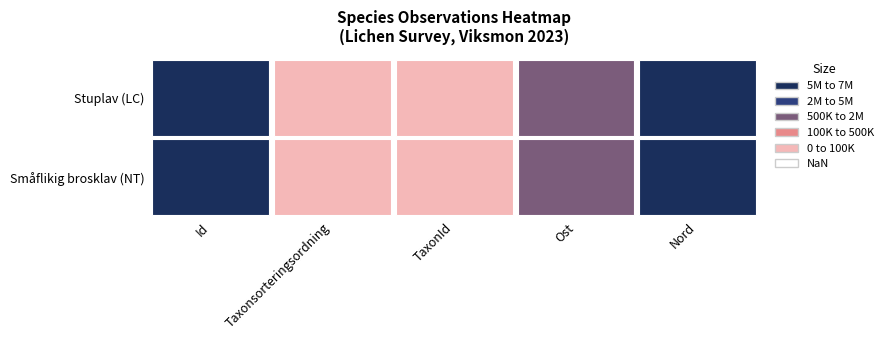

What is the spread (max minus min) of values at Ost?

42